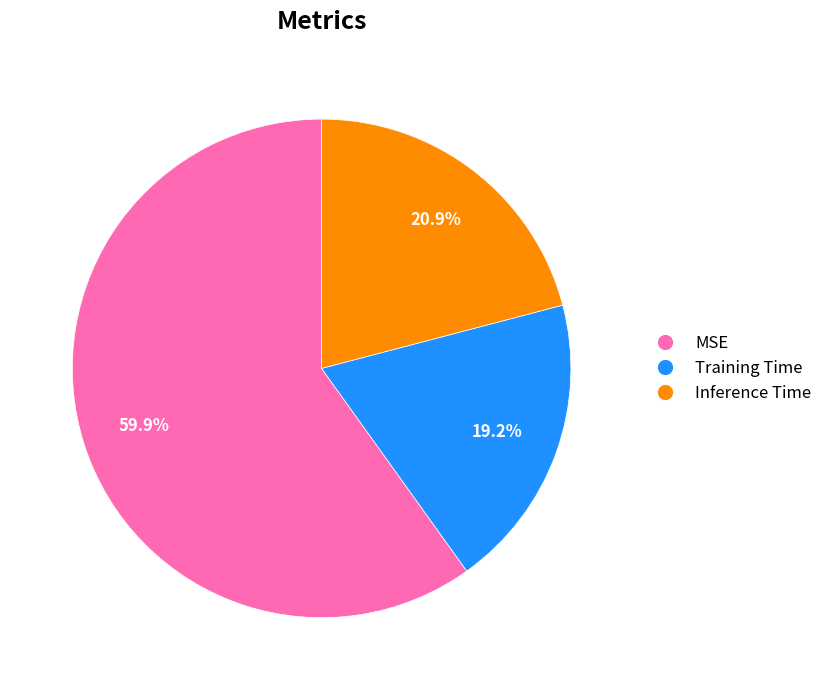

Rank the categories by value from lowest to highest.

Training Time, Inference Time, MSE